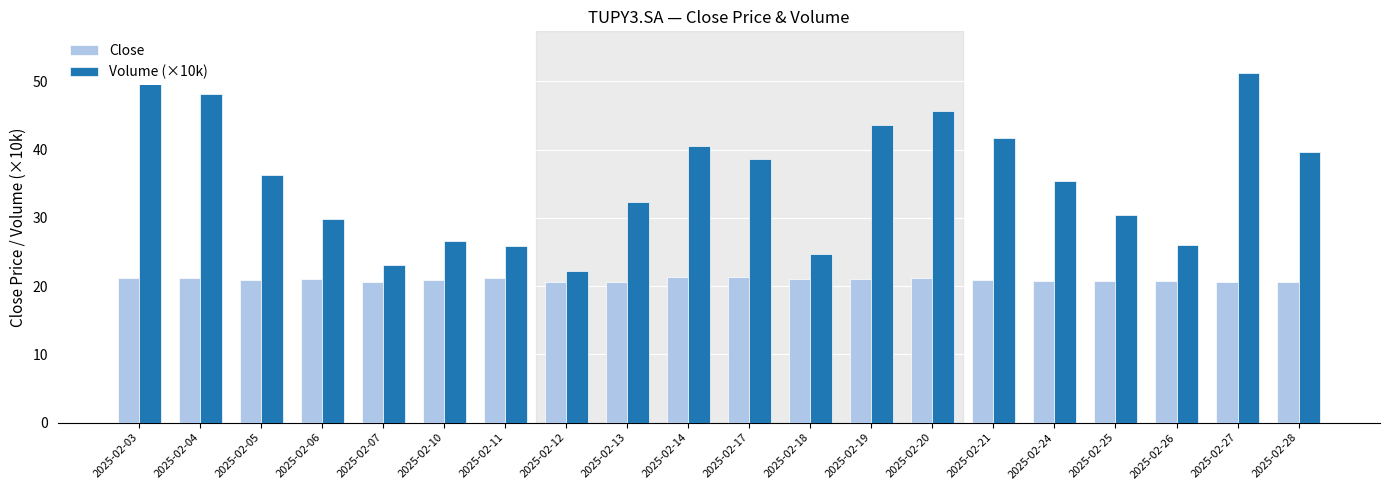

What is the difference between the second highest and minimum values in the Volume (×10k) series?

29.1